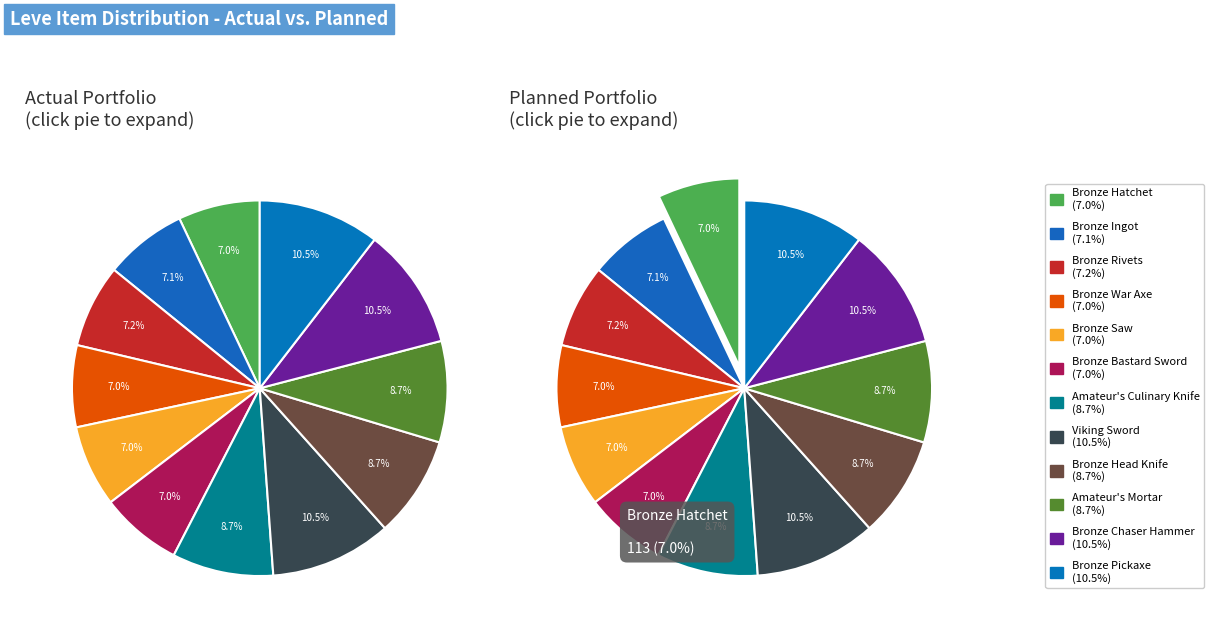

Between Bronze Ingot and Bronze Hatchet, which is larger?

Bronze Ingot